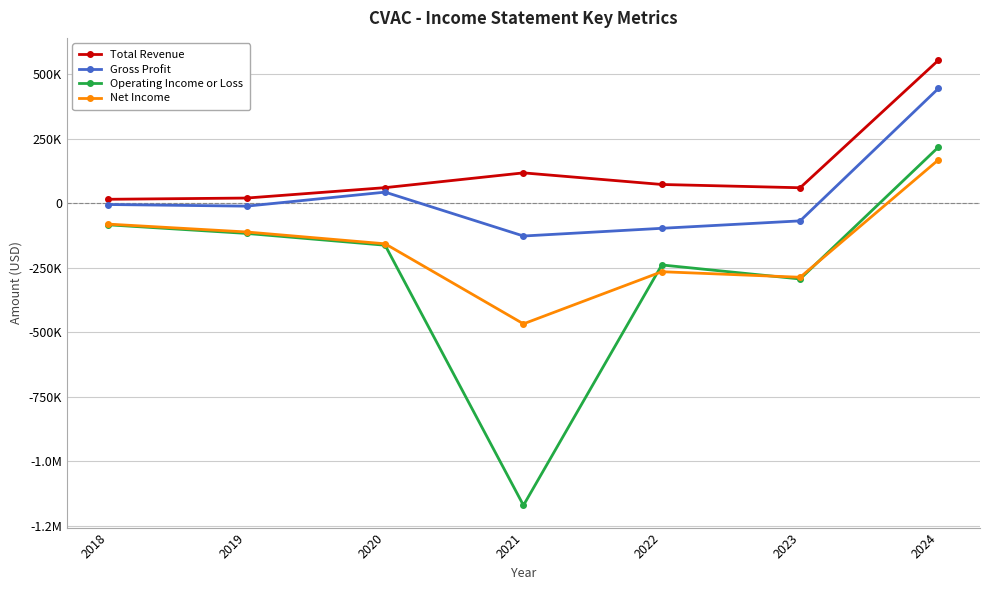

What are all the series names shown in the legend?

Total Revenue, Gross Profit, Operating Income or Loss, Net Income